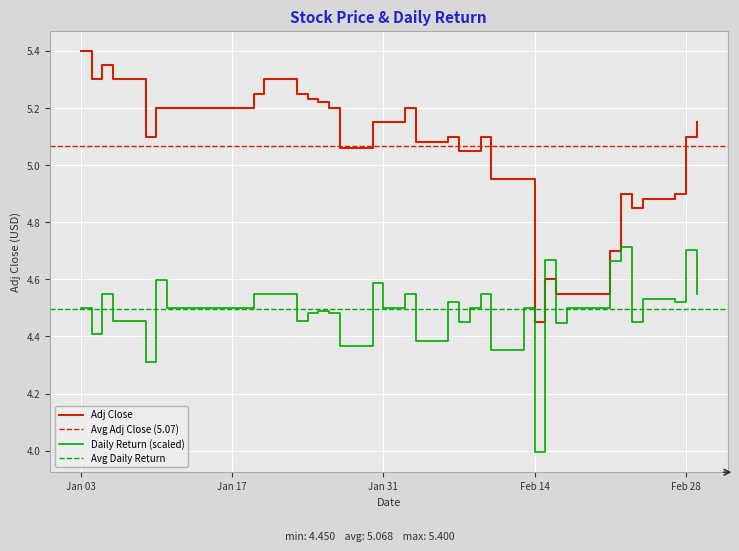

Count the number of data series in this chart.

2